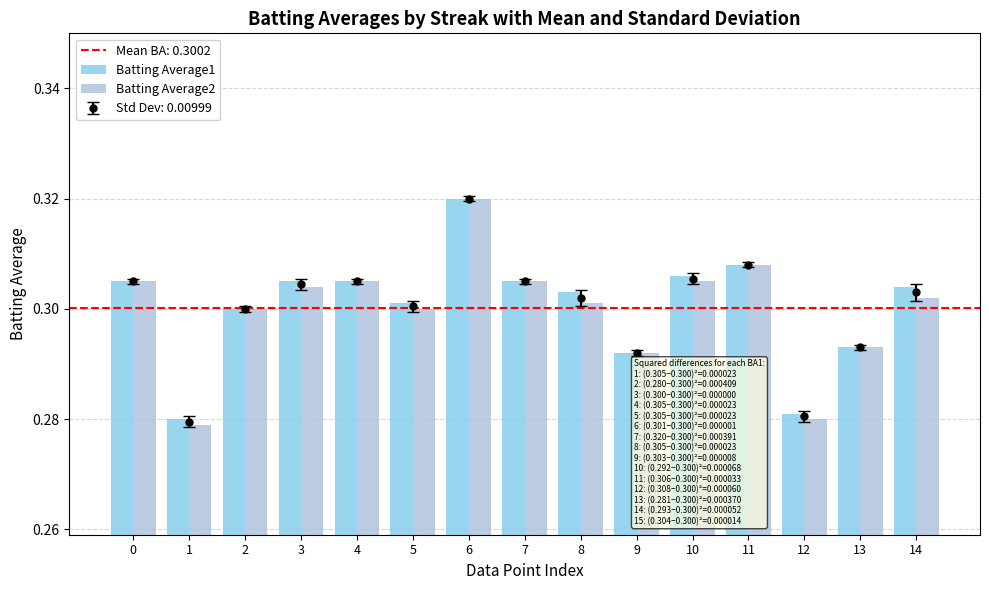

Reading left to right, list all the values displayed in this chart.

Batting Average1: 0.3	0.3	0.3	0.3	0.3	0.3	0.3	0.3	0.3	0.3	0.3	0.3	0.3	0.3	0.3
Batting Average2: 0.3	0.3	0.3	0.3	0.3	0.3	0.3	0.3	0.3	0.3	0.3	0.3	0.3	0.3	0.3